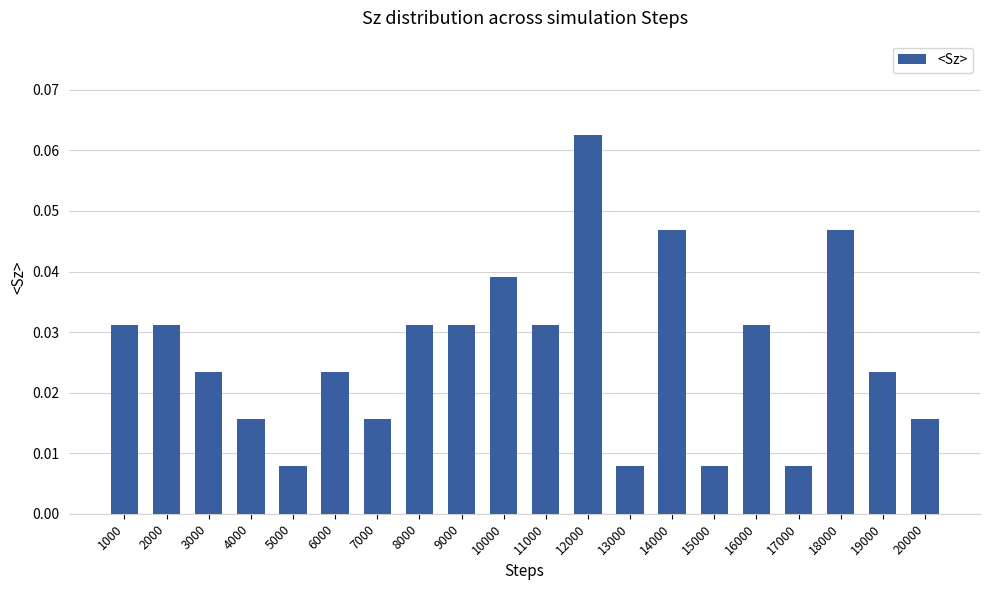

Which category has the highest value across all series?

12000